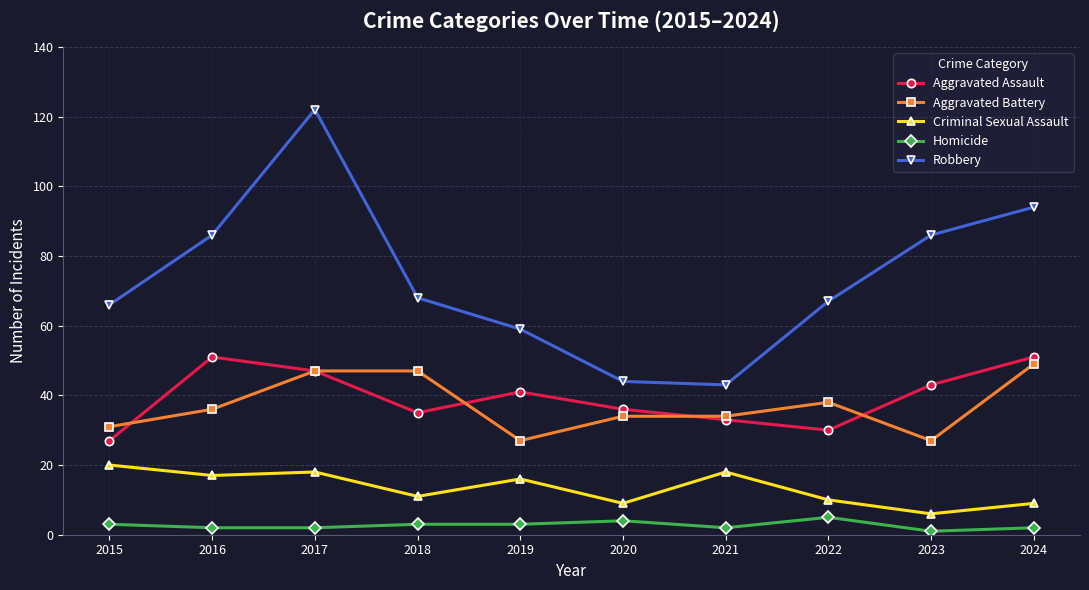

What are all the series names shown in the legend?

Aggravated Assault, Aggravated Battery, Criminal Sexual Assault, Homicide, Robbery